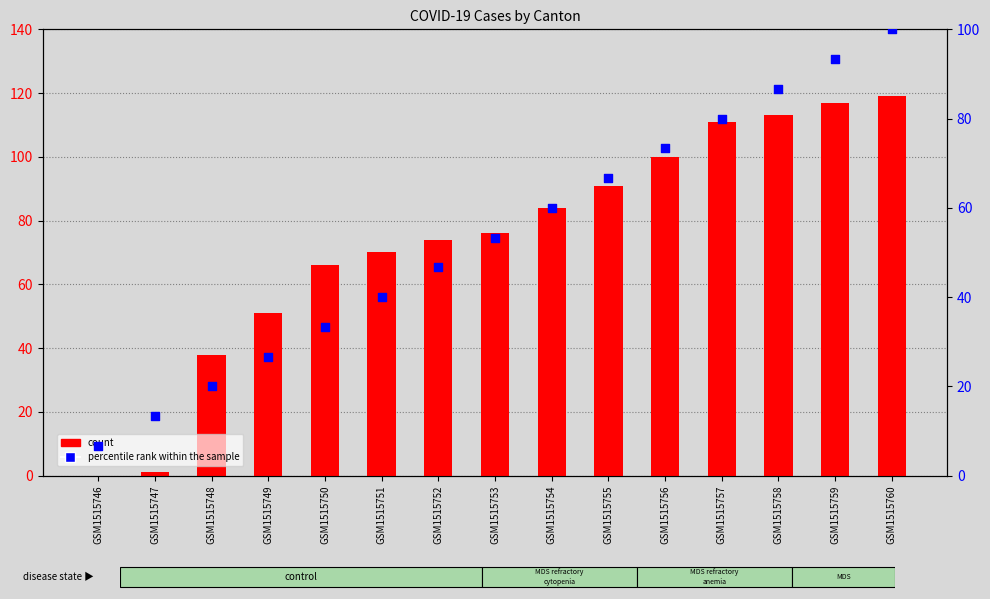

Is the value of percentile rank within the sample at GSM1515758 greater than the value of count at GSM1515746?

Yes